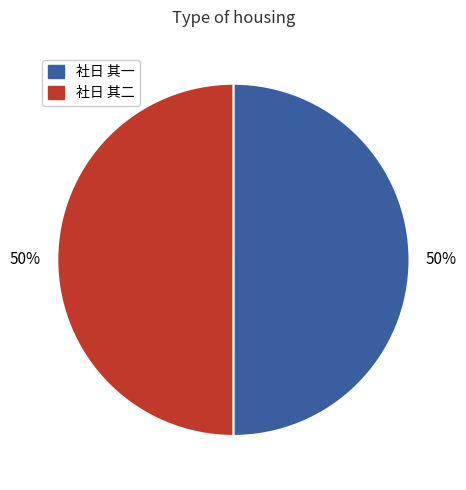

What is the ratio of the value at 社日 其一 to the value at 社日 其二?

1.0